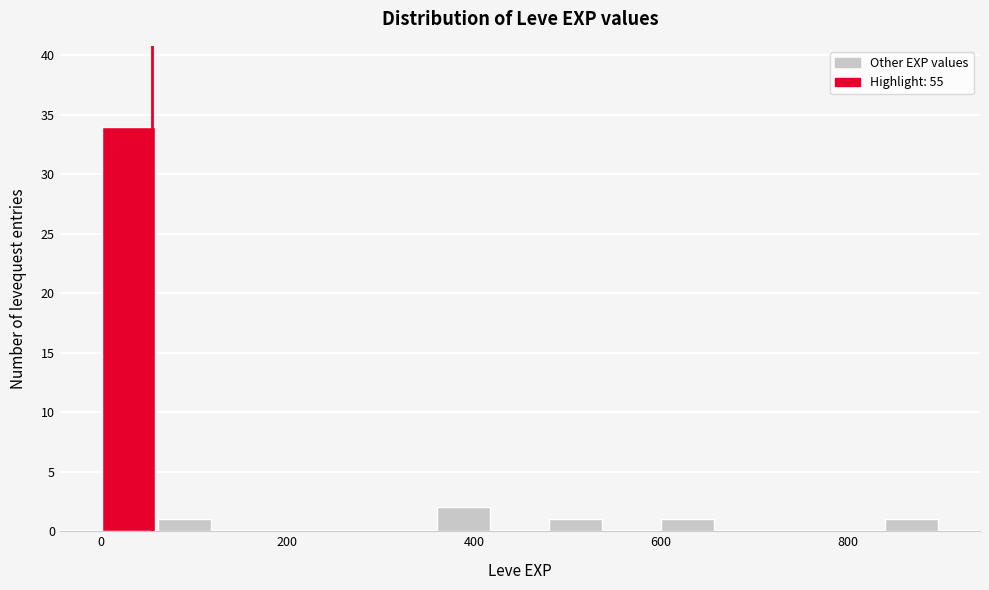

Read against the x-axis, roughly where is the centre of the tallest bar?

20